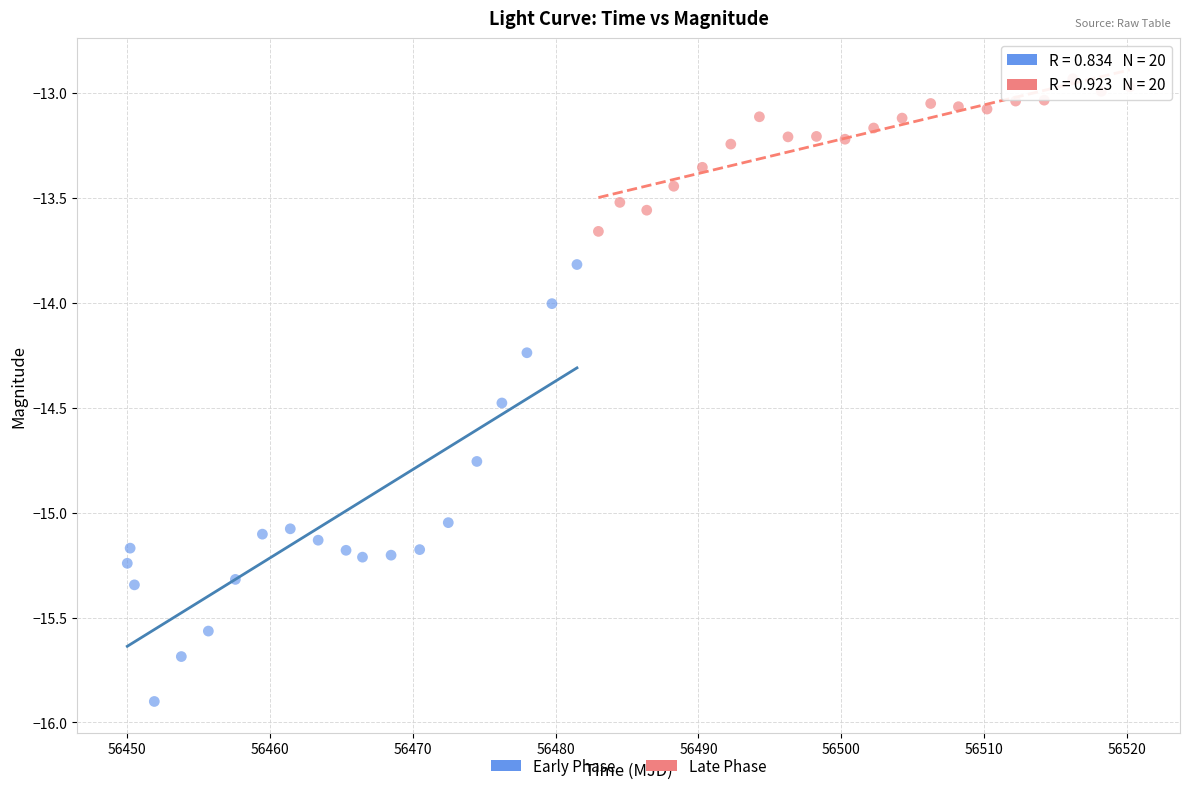

Which series contains the highest Y value?

Late Phase